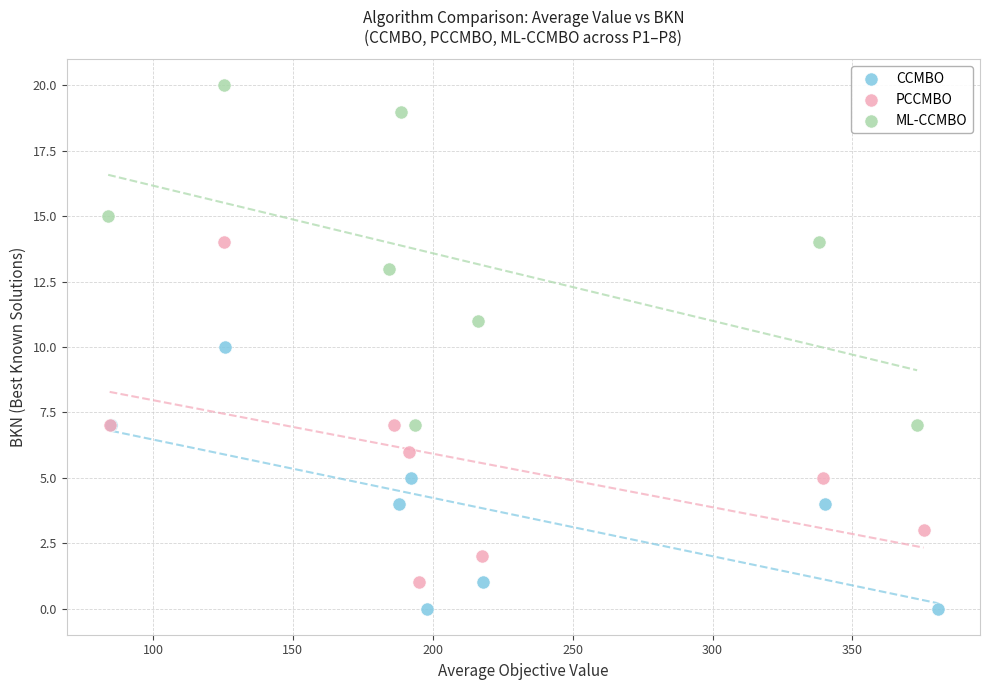

Which series contains the highest Y value?

ML-CCMBO